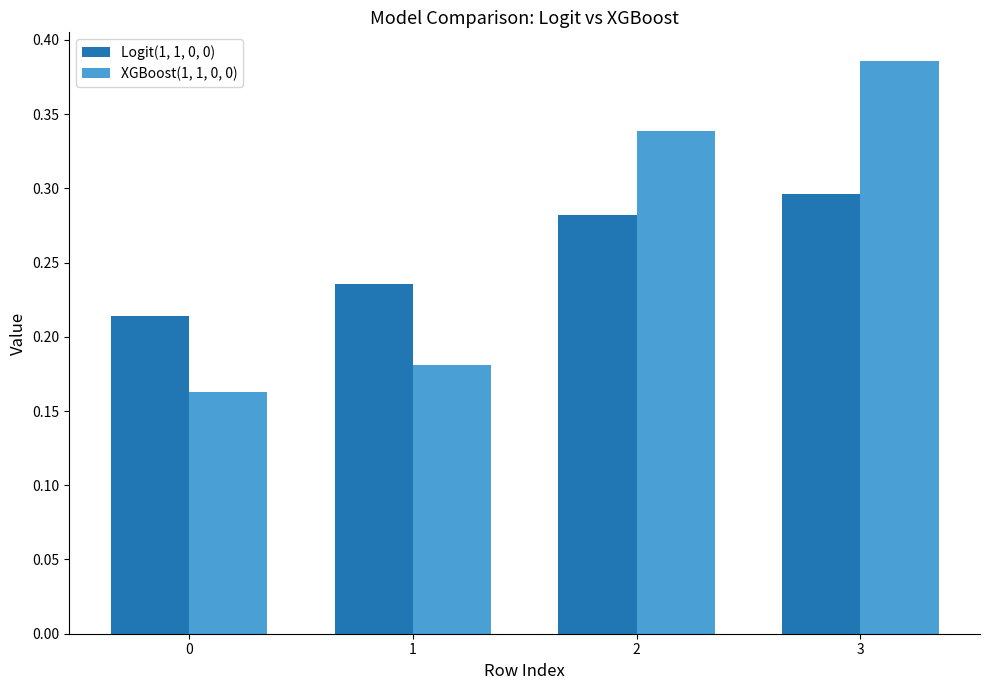

Which series has the widest spread of values?

XGBoost(1, 1, 0, 0)